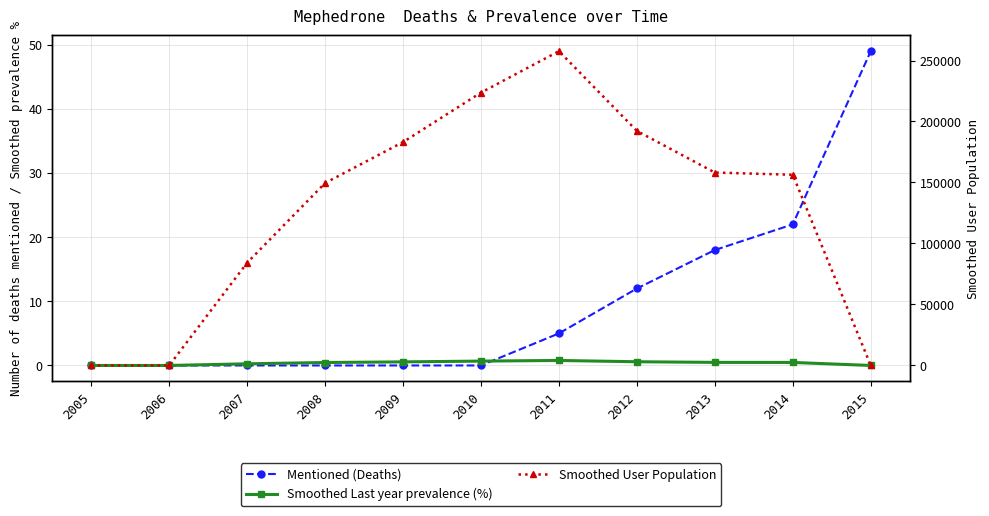

Rank the series by their maximum value, from highest to lowest.

Smoothed User Population, Mentioned (Deaths), Smoothed Last year prevalence (%)